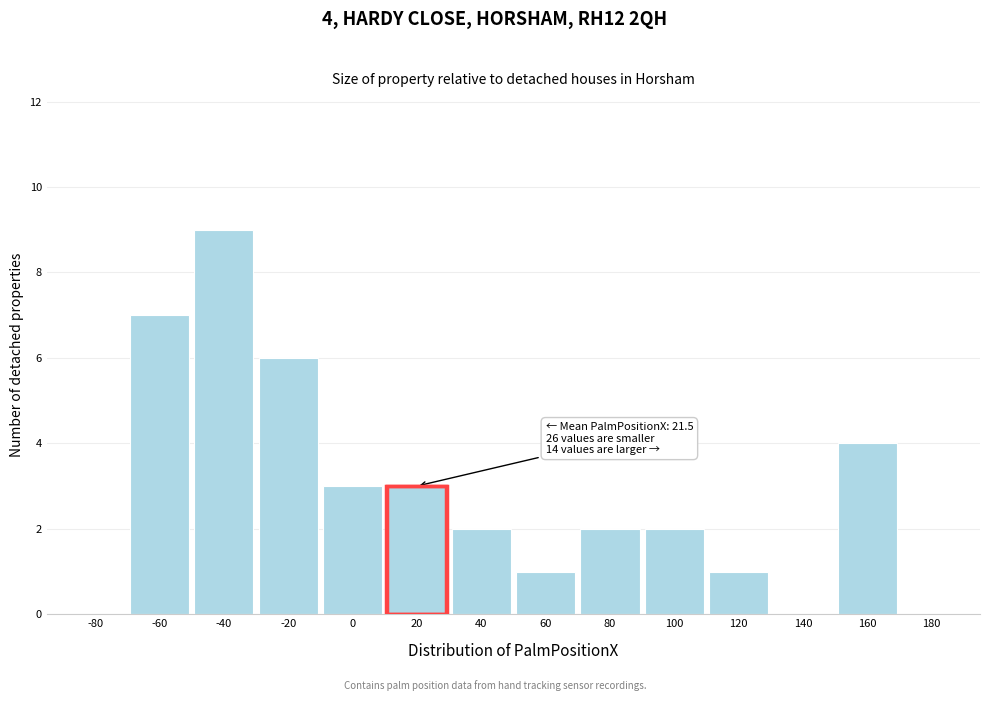

Reading left to right, list all the values displayed in this chart.

-80=0	-60=7	-40=9	-20=6	0=3	20=3	40=2	60=1	80=2	100=2	120=1	140=0	160=4	180=0